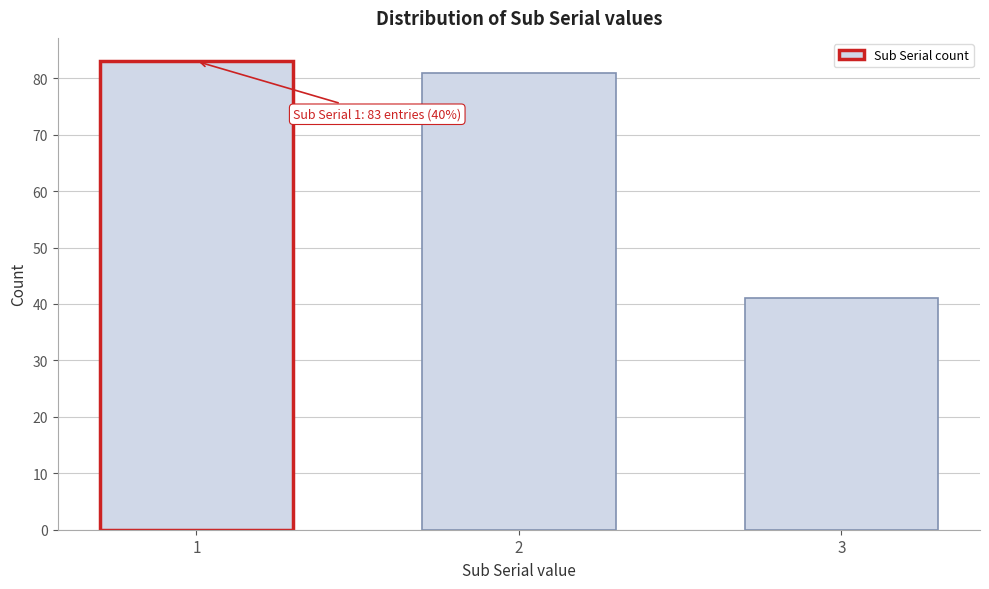

Reading left to right, transcribe all the data shown in this chart.

83	81	41